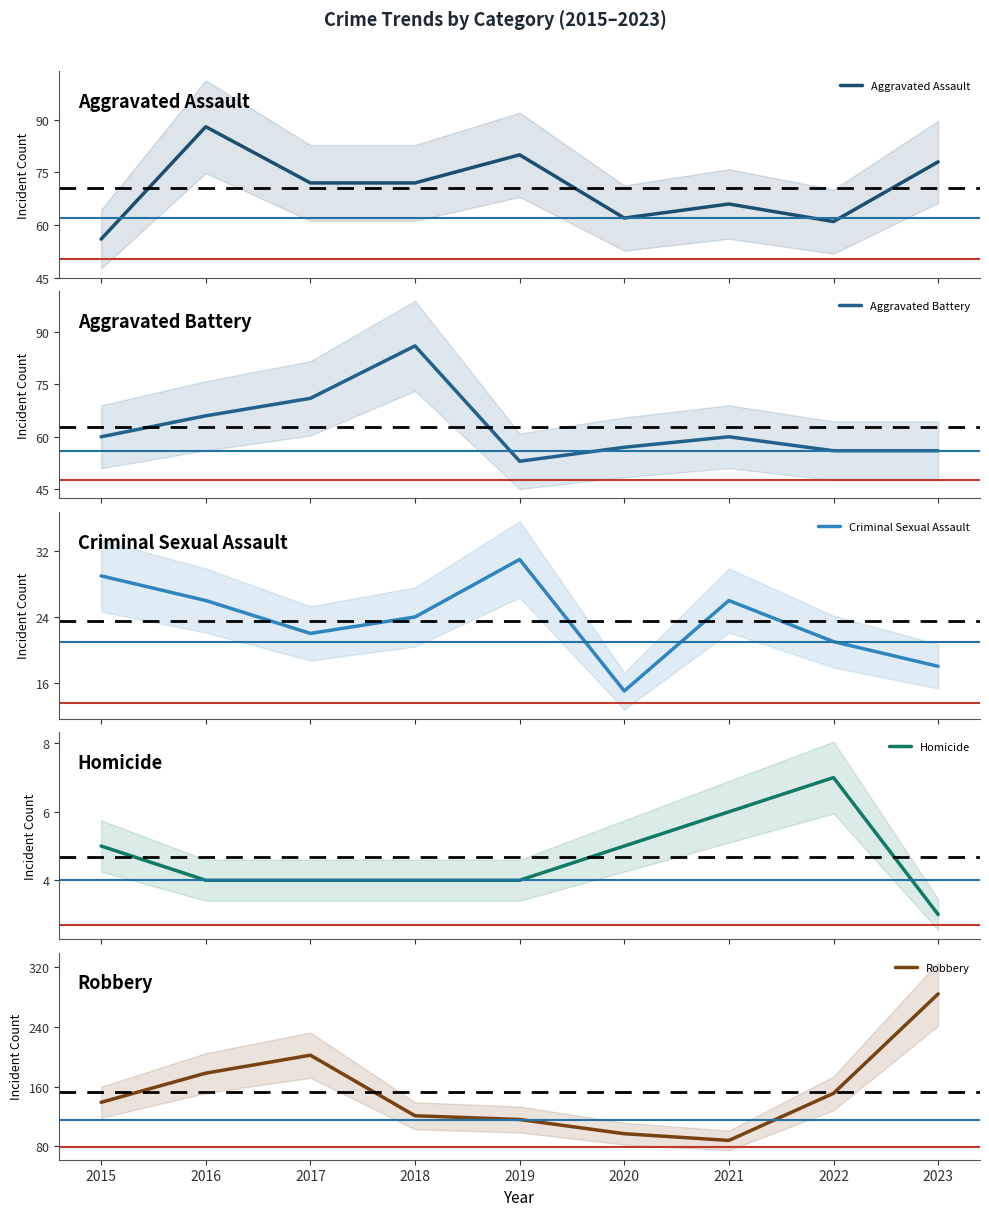

True or false: Aggravated Battery and Homicide cross at least once.

False